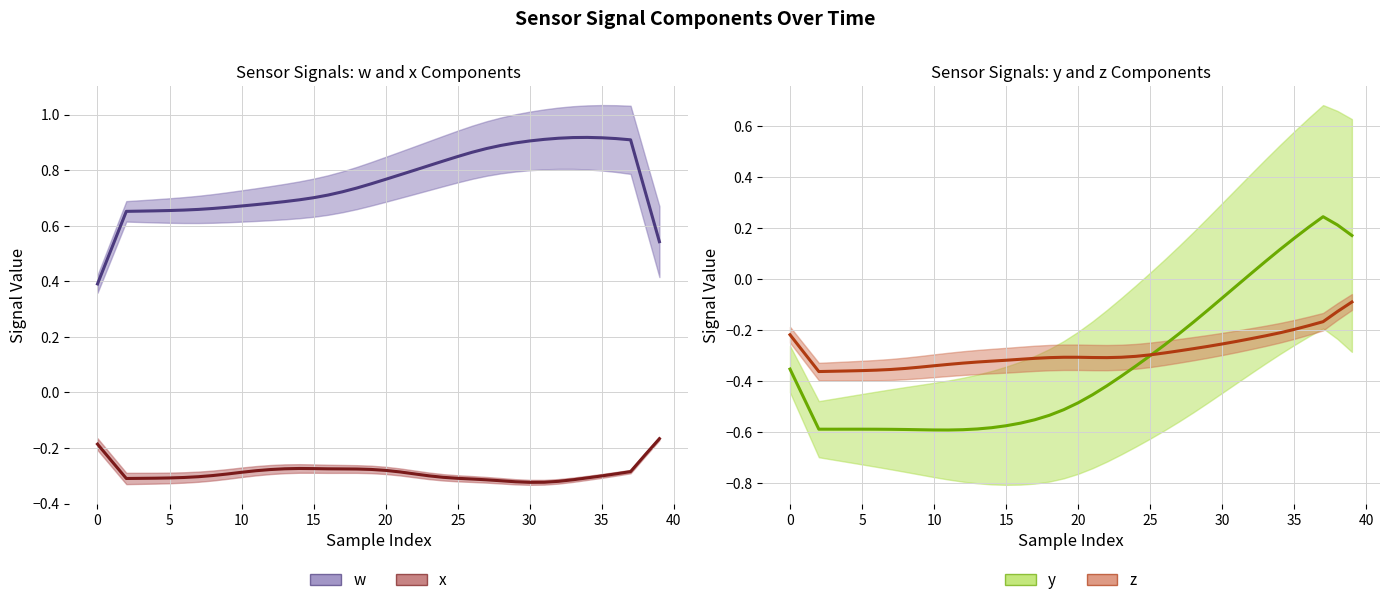

In x, how many points are higher than both neighbors (excluding endpoints)?

1